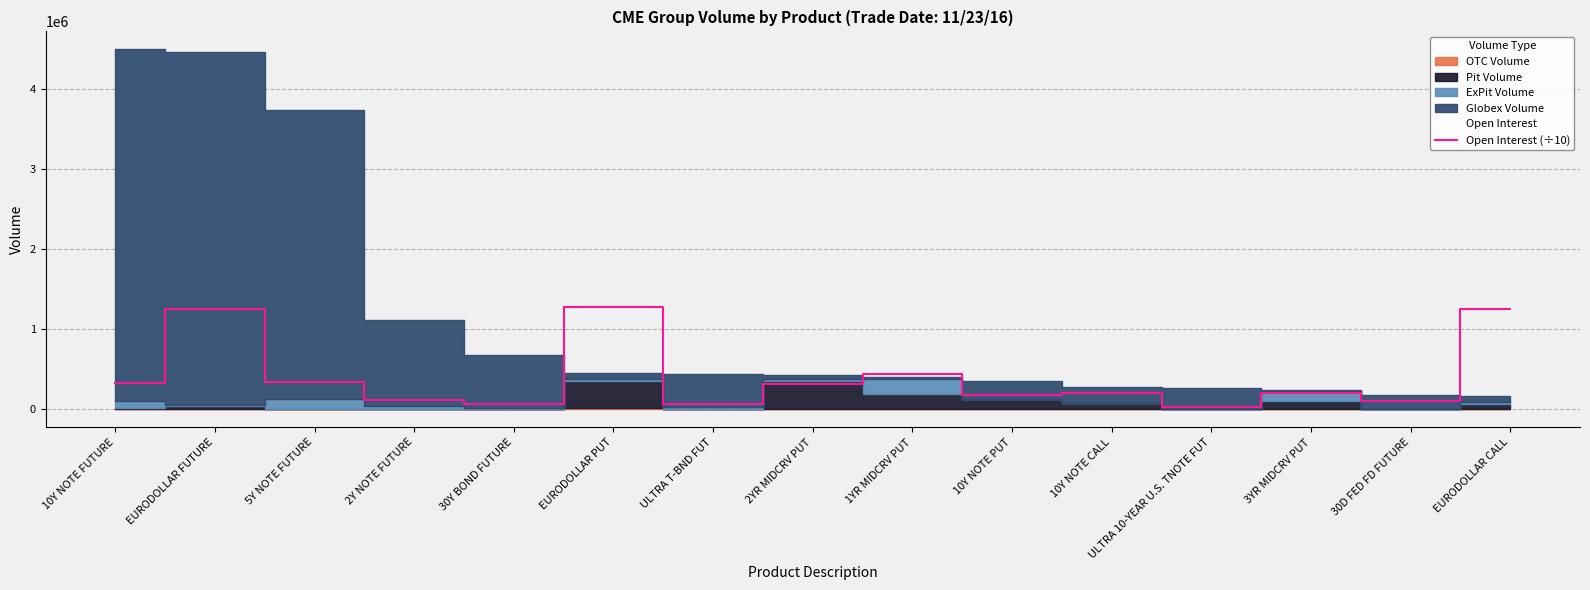

What is the label of the 8th point from the right?

2YR MIDCRV PUT